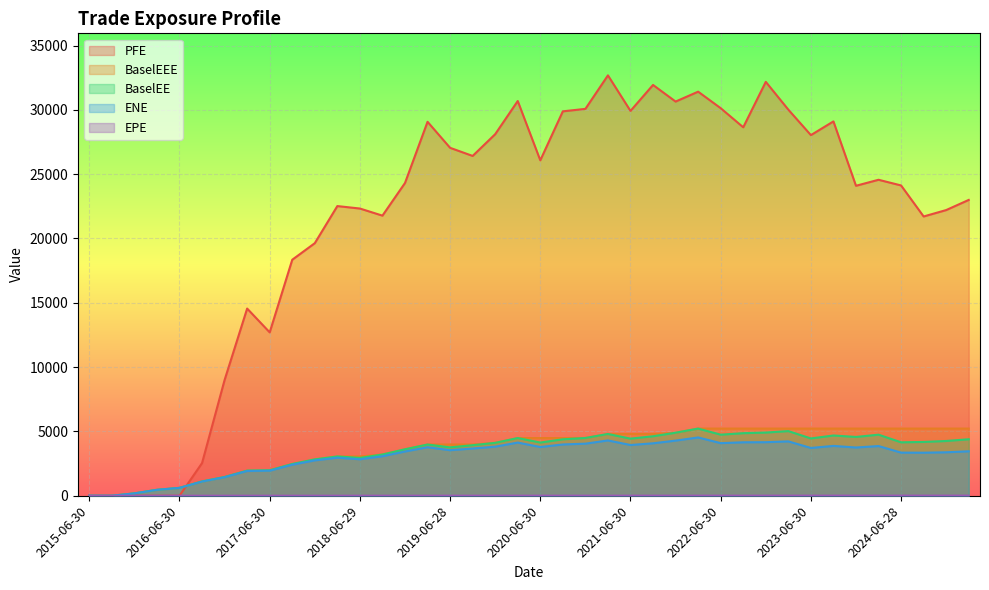

What is the greatest value displayed?

32680.6